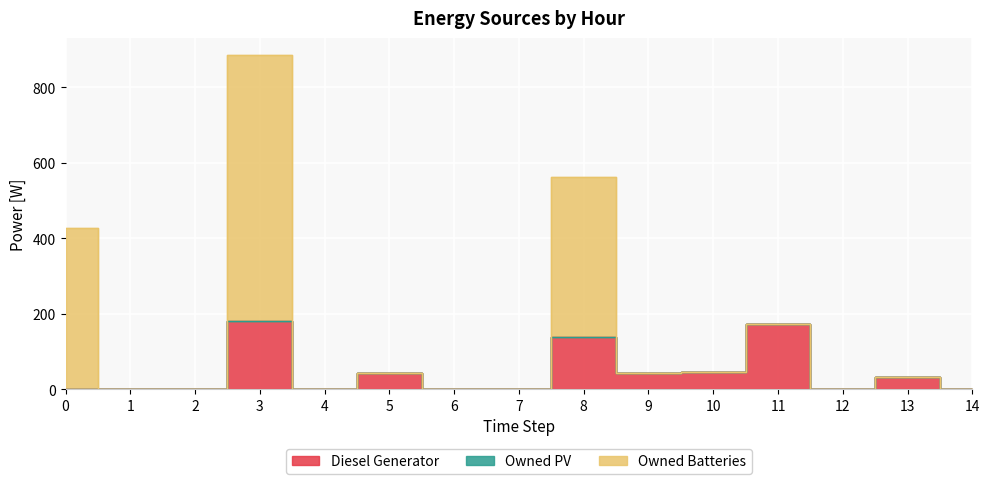

Reading left to right, extract all data points from this chart.

Diesel Generator: 0	0	0	182	0	44	0	0	138	44	45	173	0	33	0
Owned PV: 0	0	0	0	0	0	0	0	0	0	0	0	0	0	0
Owned Batteries: 426	0	0	704	0	0	0	0	425	0	0	1	0	0	0